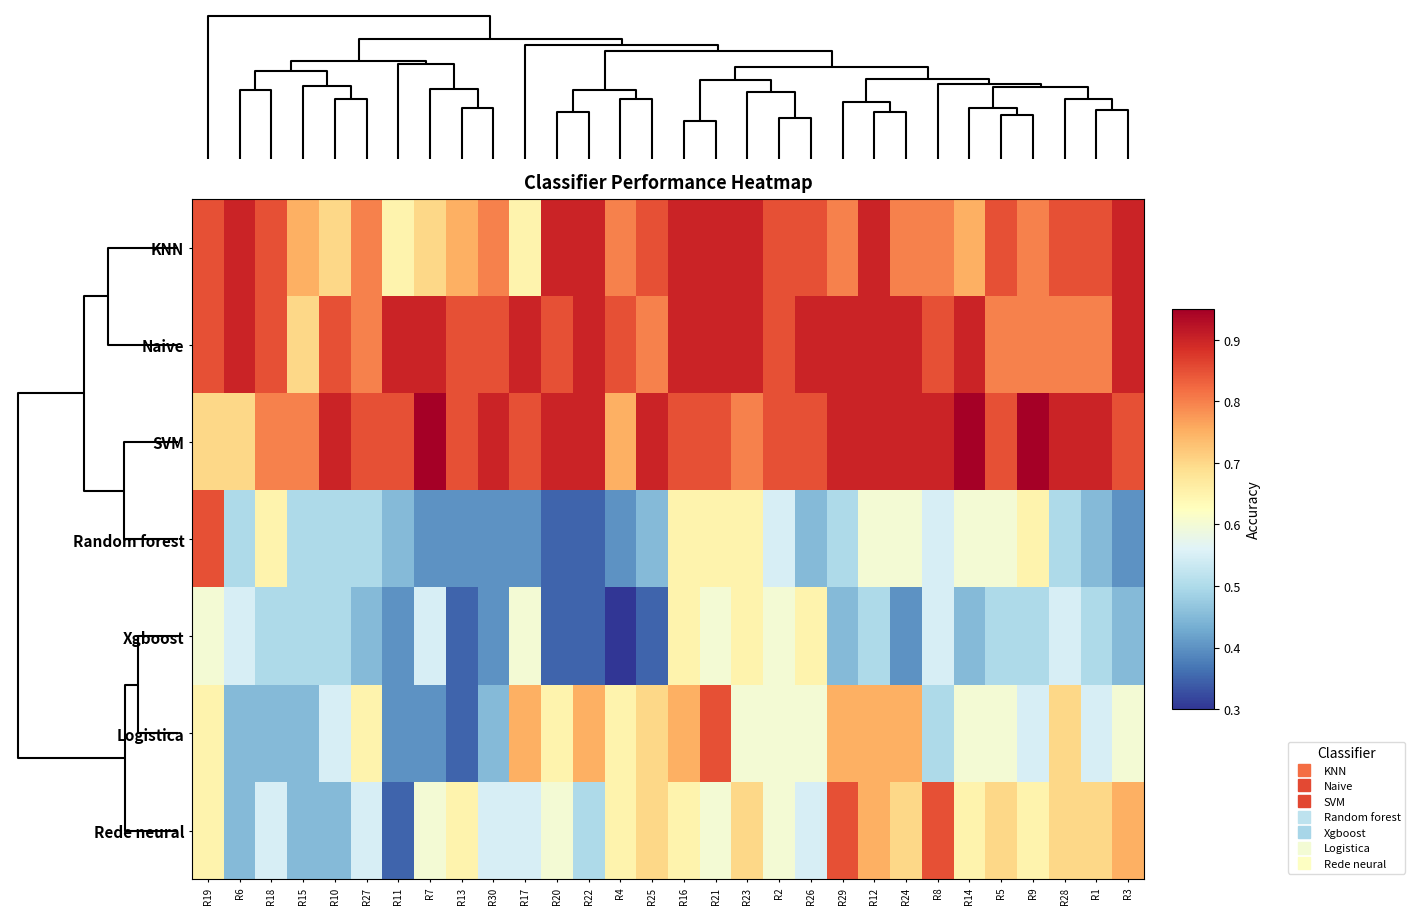

Reading left to right, list all the values displayed in this chart.

KNN: R19=0.8	R6=0.9	R18=0.8	R15=0.8	R10=0.7	R27=0.8	R11=0.7	R7=0.7	R13=0.8	R30=0.8	R17=0.7	R20=0.9	R22=0.9	R4=0.8	R25=0.8	R16=0.9	R21=0.9	R23=0.9	R2=0.8	R26=0.8	R29=0.8	R12=0.9	R24=0.8	R8=0.8	R14=0.8	R5=0.8	R9=0.8	R28=0.8	R1=0.8	R3=0.9
Naive: R19=0.8	R6=0.9	R18=0.8	R15=0.7	R10=0.8	R27=0.8	R11=0.9	R7=0.9	R13=0.8	R30=0.8	R17=0.9	R20=0.8	R22=0.9	R4=0.8	R25=0.8	R16=0.9	R21=0.9	R23=0.9	R2=0.8	R26=0.9	R29=0.9	R12=0.9	R24=0.9	R8=0.8	R14=0.9	R5=0.8	R9=0.8	R28=0.8	R1=0.8	R3=0.9
SVM: R19=0.7	R6=0.7	R18=0.8	R15=0.8	R10=0.9	R27=0.8	R11=0.8	R7=0.9	R13=0.8	R30=0.9	R17=0.8	R20=0.9	R22=0.9	R4=0.8	R25=0.9	R16=0.8	R21=0.8	R23=0.8	R2=0.8	R26=0.8	R29=0.9	R12=0.9	R24=0.9	R8=0.9	R14=0.9	R5=0.8	R9=0.9	R28=0.9	R1=0.9	R3=0.8
Random forest: R19=0.8	R6=0.5	R18=0.7	R15=0.5	R10=0.5	R27=0.5	R11=0.5	R7=0.4	R13=0.4	R30=0.4	R17=0.4	R20=0.3	R22=0.3	R4=0.4	R25=0.5	R16=0.7	R21=0.7	R23=0.7	R2=0.6	R26=0.5	R29=0.5	R12=0.6	R24=0.6	R8=0.6	R14=0.6	R5=0.6	R9=0.7	R28=0.5	R1=0.5	R3=0.4
Xgboost: R19=0.6	R6=0.6	R18=0.5	R15=0.5	R10=0.5	R27=0.5	R11=0.4	R7=0.6	R13=0.3	R30=0.4	R17=0.6	R20=0.3	R22=0.3	R4=0.3	R25=0.3	R16=0.7	R21=0.6	R23=0.7	R2=0.6	R26=0.7	R29=0.5	R12=0.5	R24=0.4	R8=0.6	R14=0.5	R5=0.5	R9=0.5	R28=0.6	R1=0.5	R3=0.5
Logistica: R19=0.7	R6=0.5	R18=0.5	R15=0.5	R10=0.6	R27=0.7	R11=0.4	R7=0.4	R13=0.3	R30=0.5	R17=0.8	R20=0.7	R22=0.8	R4=0.7	R25=0.7	R16=0.8	R21=0.8	R23=0.6	R2=0.6	R26=0.6	R29=0.8	R12=0.8	R24=0.8	R8=0.5	R14=0.6	R5=0.6	R9=0.6	R28=0.7	R1=0.6	R3=0.6
Rede neural: R19=0.7	R6=0.5	R18=0.6	R15=0.5	R10=0.5	R27=0.6	R11=0.3	R7=0.6	R13=0.7	R30=0.6	R17=0.6	R20=0.6	R22=0.5	R4=0.7	R25=0.7	R16=0.7	R21=0.6	R23=0.7	R2=0.6	R26=0.6	R29=0.8	R12=0.8	R24=0.7	R8=0.8	R14=0.7	R5=0.7	R9=0.7	R28=0.7	R1=0.7	R3=0.8